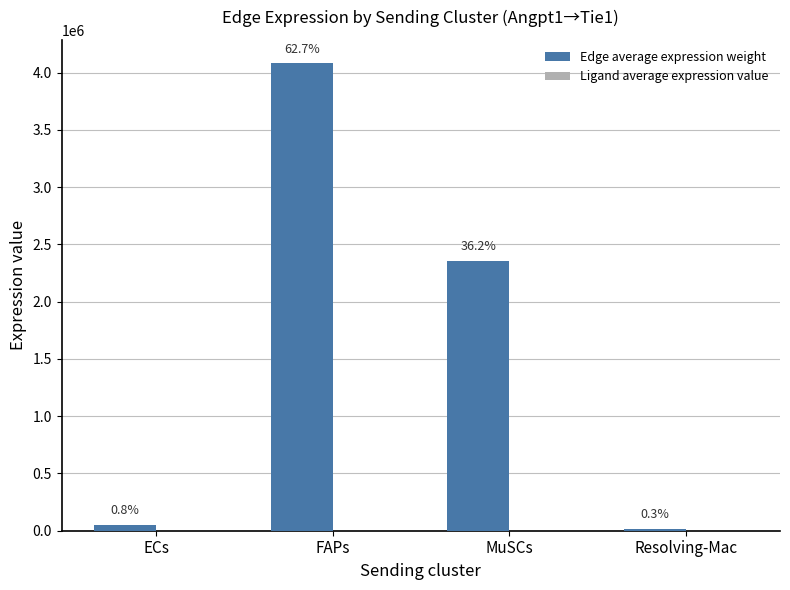

At which category is the sum across all series the highest?

FAPs